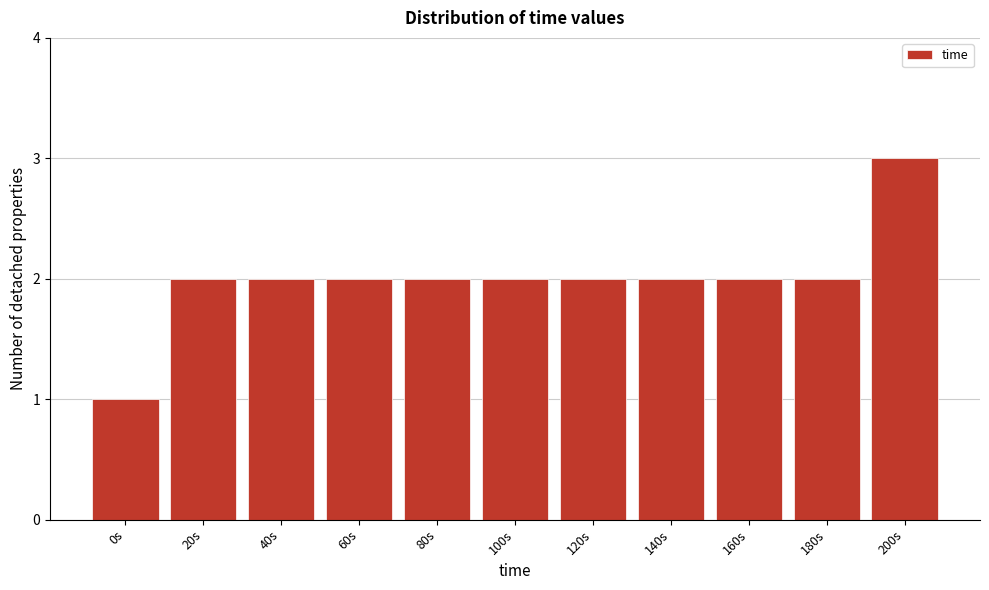

Reading left to right, extract all data points from this chart.

0s=1	20s=2	40s=2	60s=2	80s=2	100s=2	120s=2	140s=2	160s=2	180s=2	200s=3